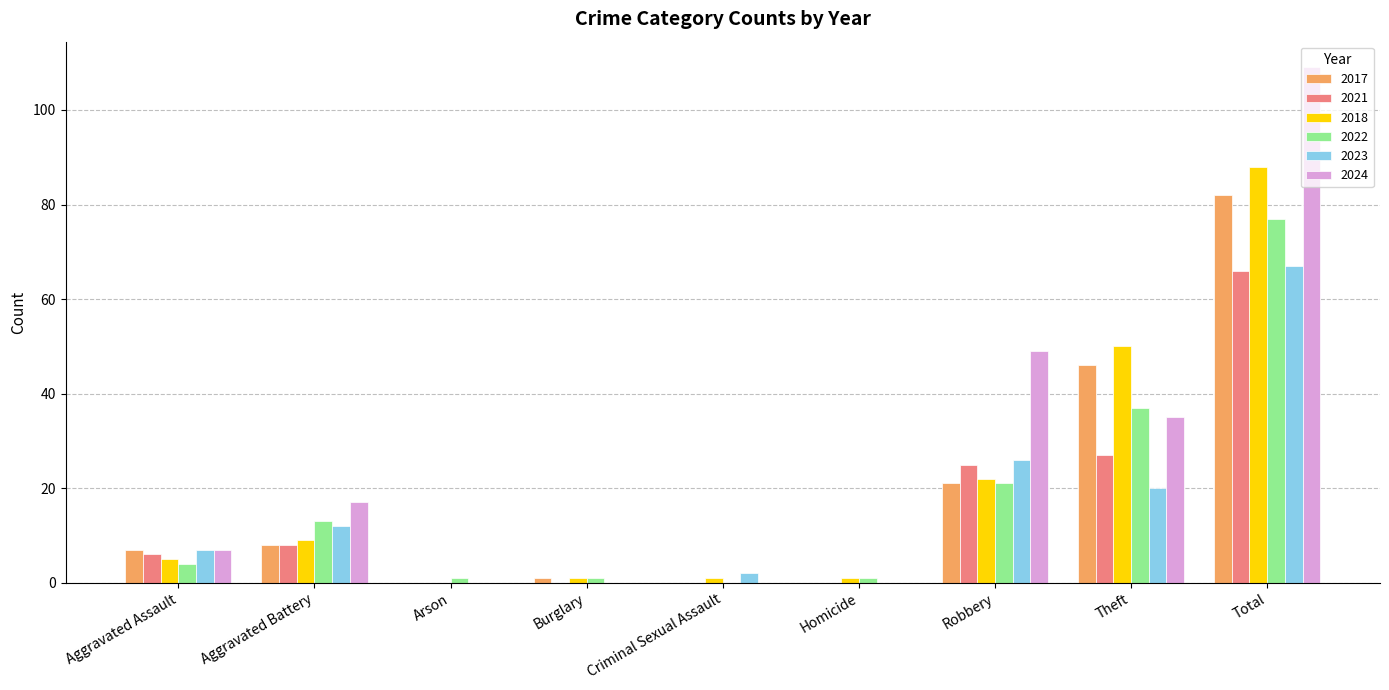

Reading right to left, extract all data points from this chart.

2017: 82	46	21	0	0	1	0	8	7
2021: 66	27	25	0	0	0	0	8	6
2018: 88	50	22	1	1	1	0	9	5
2022: 77	37	21	1	0	1	1	13	4
2023: 67	20	26	0	2	0	0	12	7
2024: 109	35	49	0	0	0	0	17	7